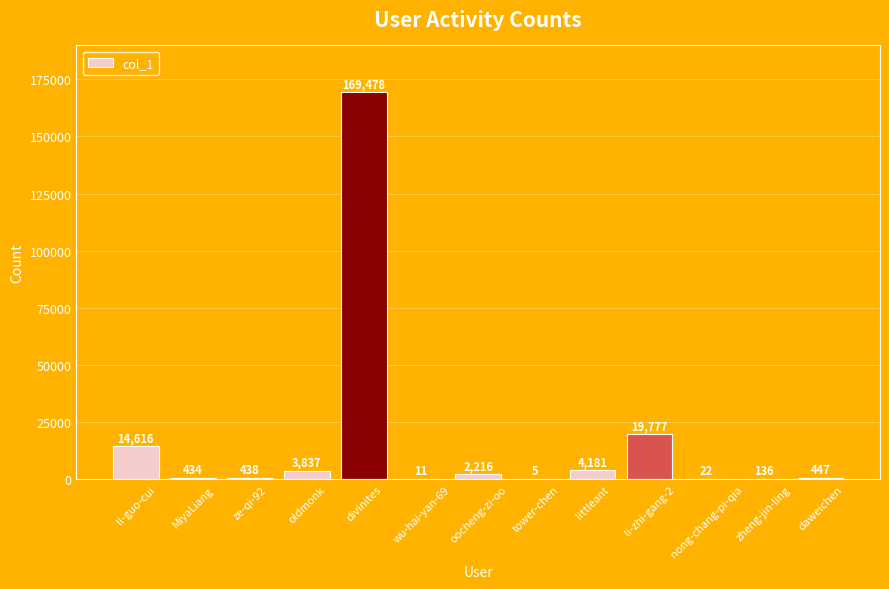

How many categories are shown in the chart?

13